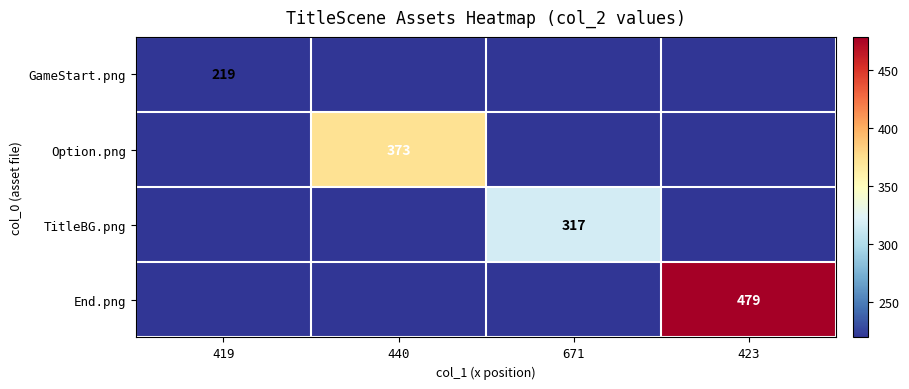

True or false: TitleBG.png has a value of 317 at 671.

True